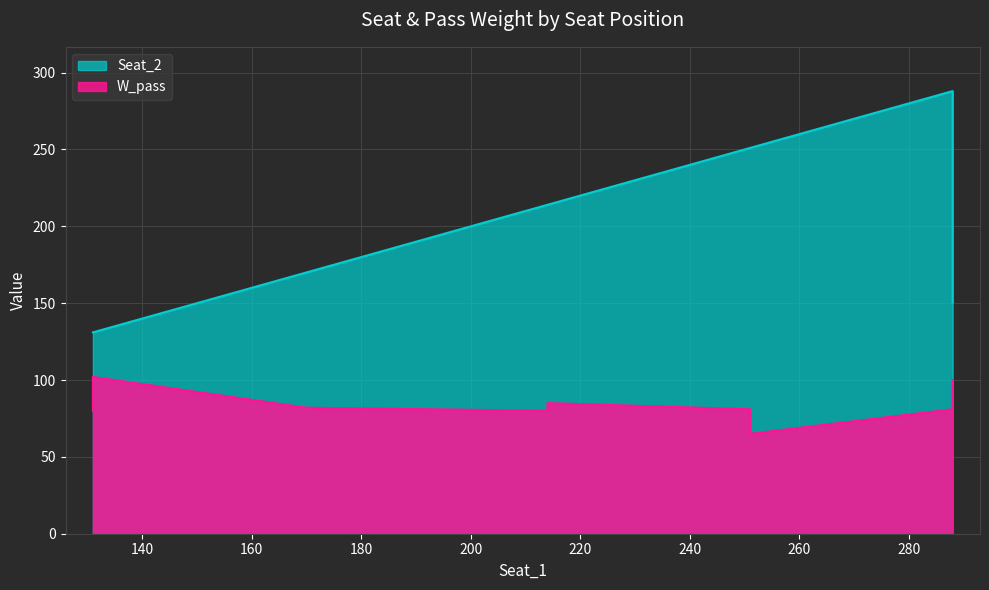

Is the value of Seat_2 at 214 greater than the value of W_pass at 214?

Yes